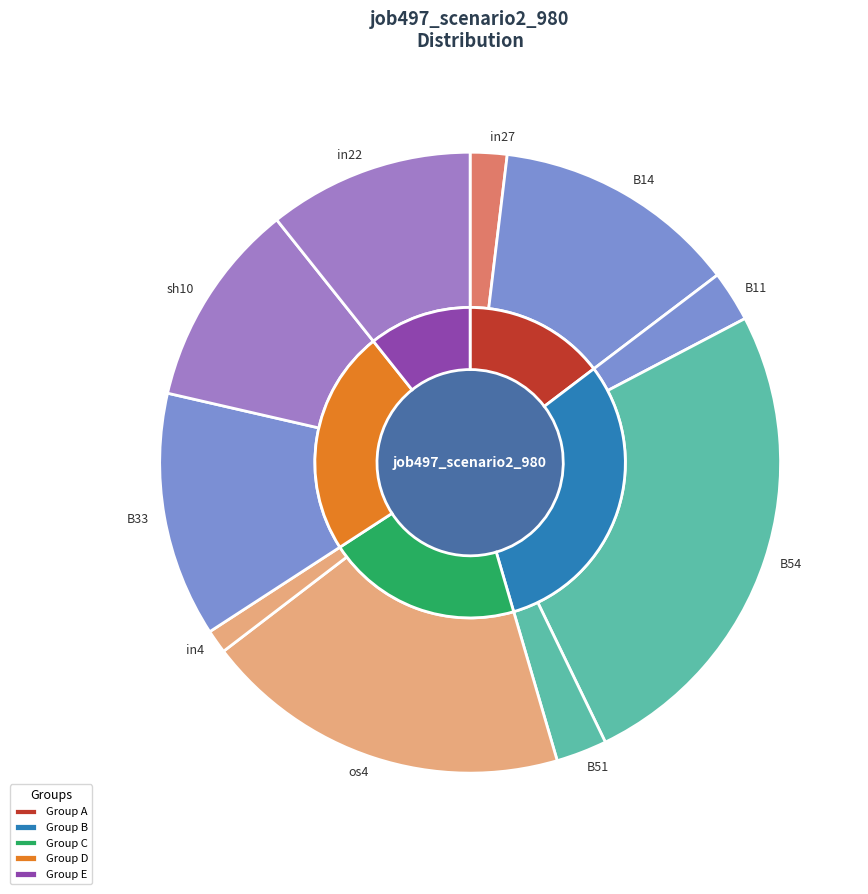

What is the smallest slice in the pie chart?

in4